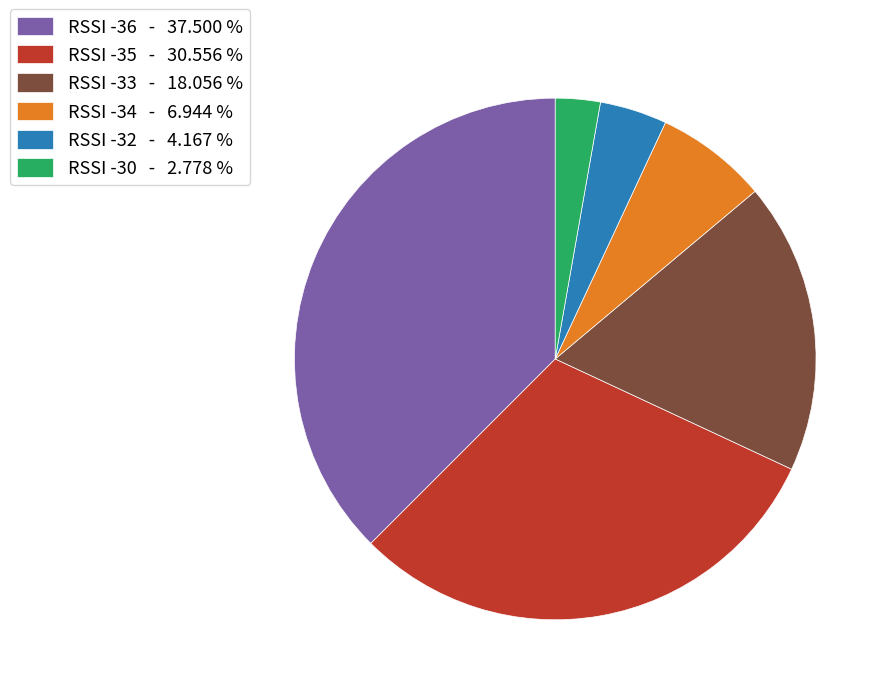

Is RSSI -32 - 4.167 % the majority of the pie?

No